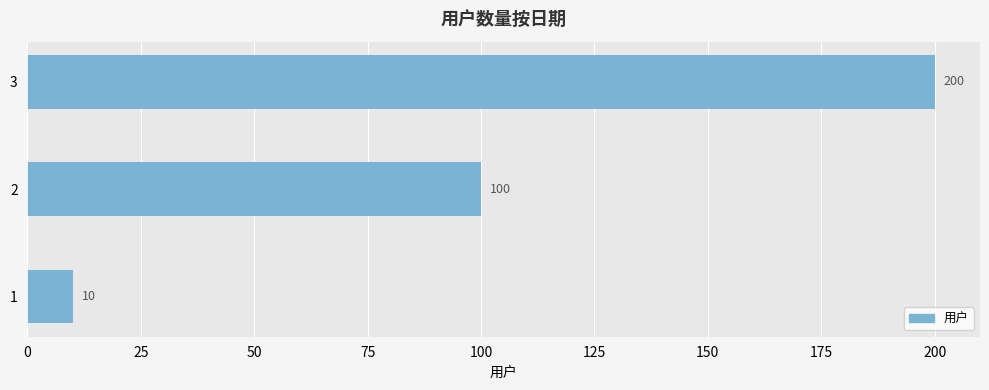

What is the difference between the maximum and second lowest values?

100